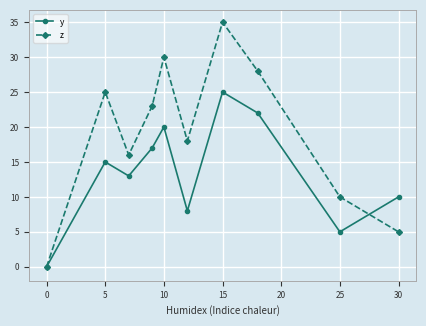

Which series has the largest total across all categories?

z